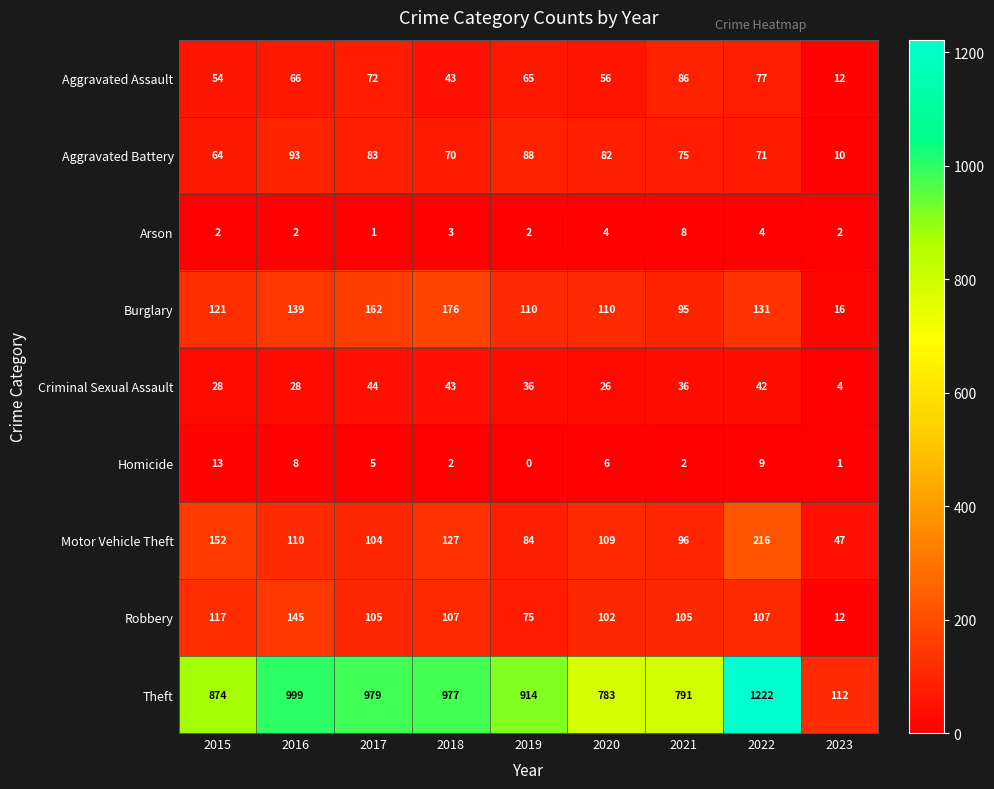

At which label does Motor Vehicle Theft first exceed 109?

2015